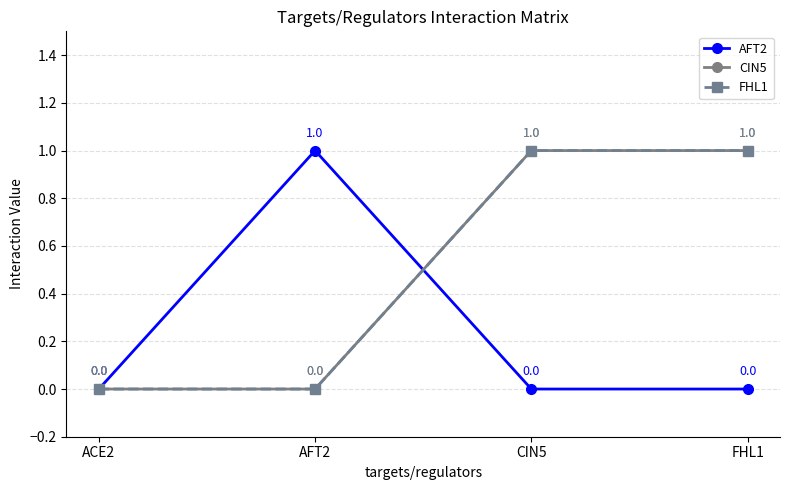

Which series has the largest total across all categories?

CIN5